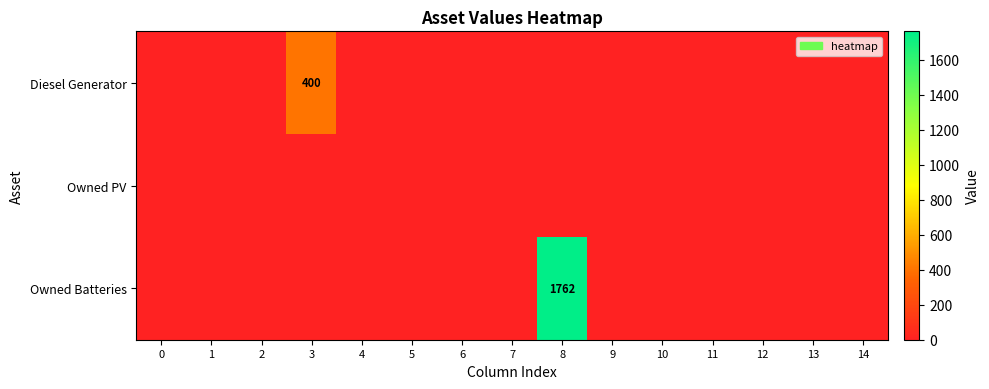

Between 11 and 2, which is larger?

11